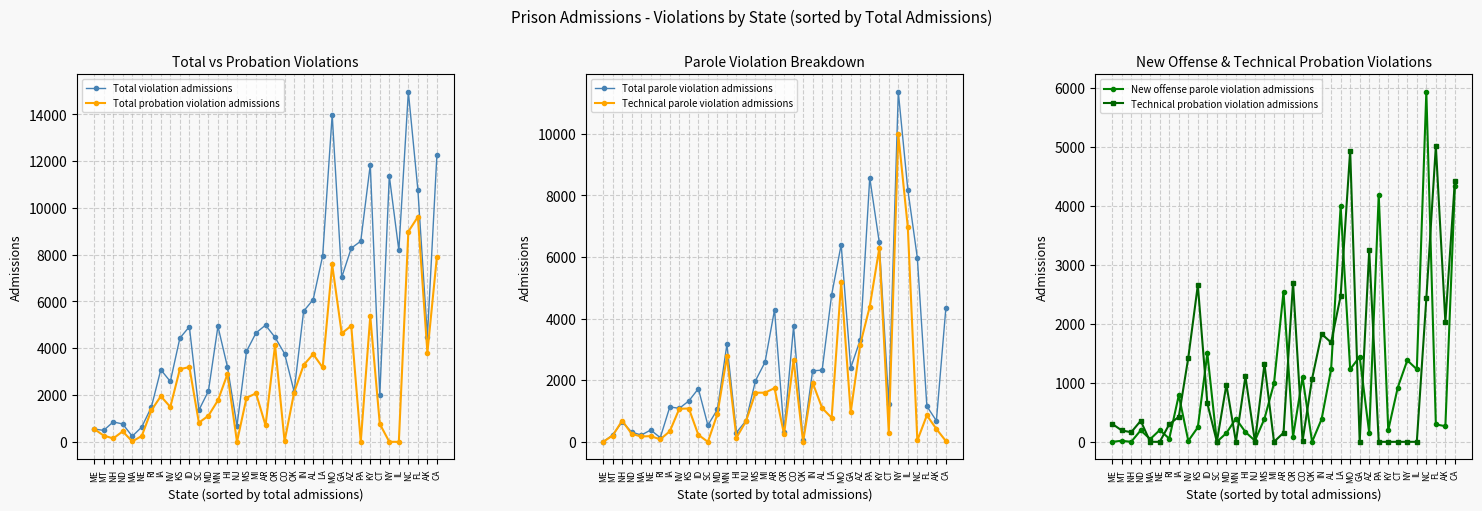

What is the label of the 28th point from the right?

KS